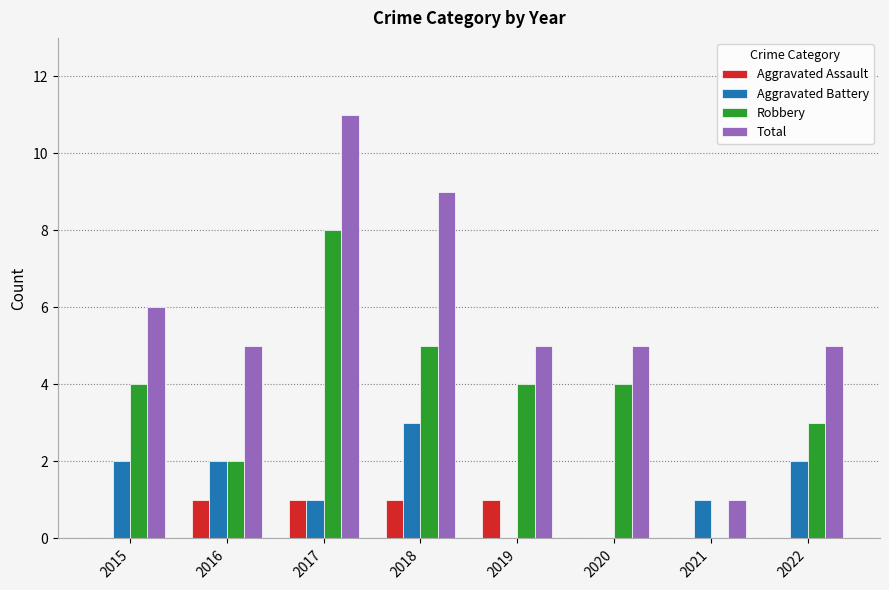

Between 2015 and 2020, which series saw the biggest shift?

Aggravated Battery